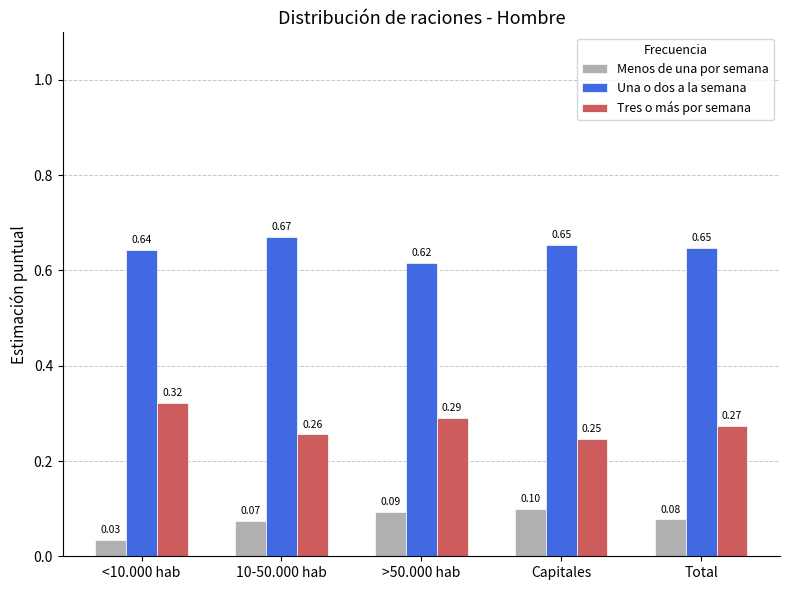

Is the value of Menos de una por semana at 10-50.000 hab greater than the value of Una o dos a la semana at >50.000 hab?

No